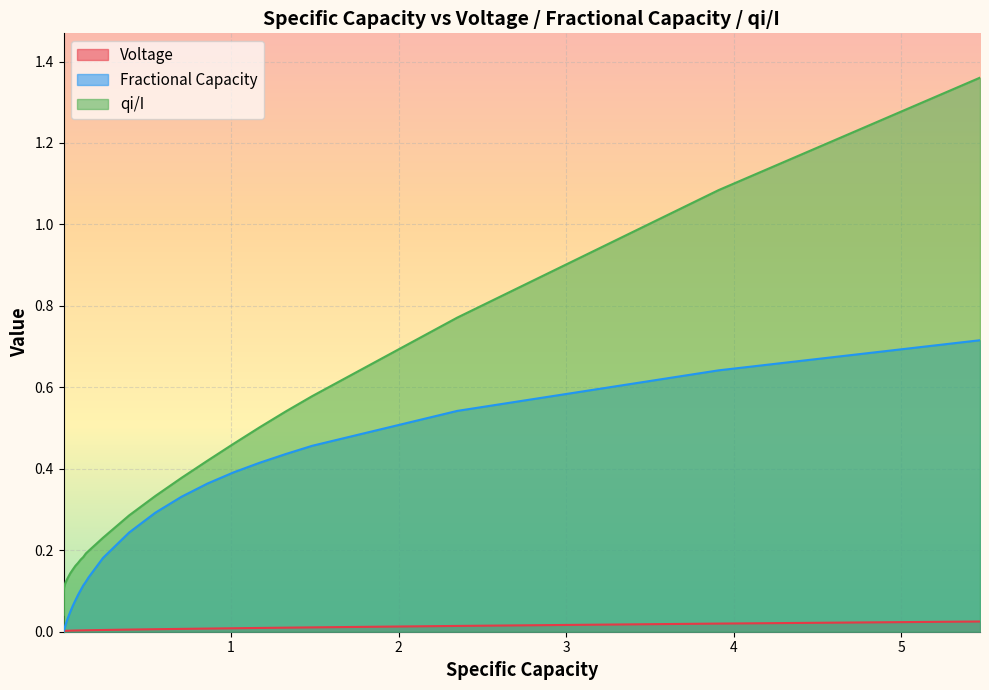

True or false: qi/I and Voltage intersect in this chart.

False